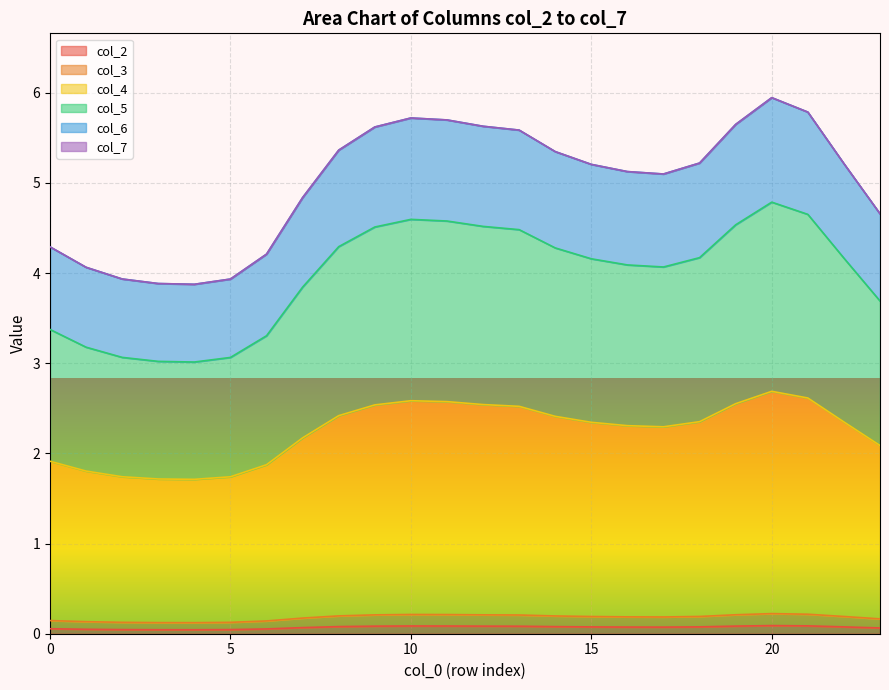

True or false: col_5 has more than 1 interior local peaks.

True